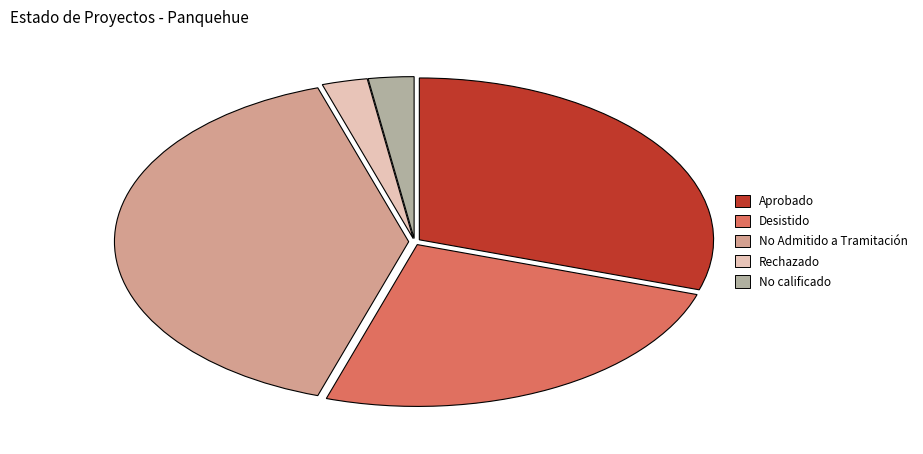

Is there a majority slice in this chart?

No